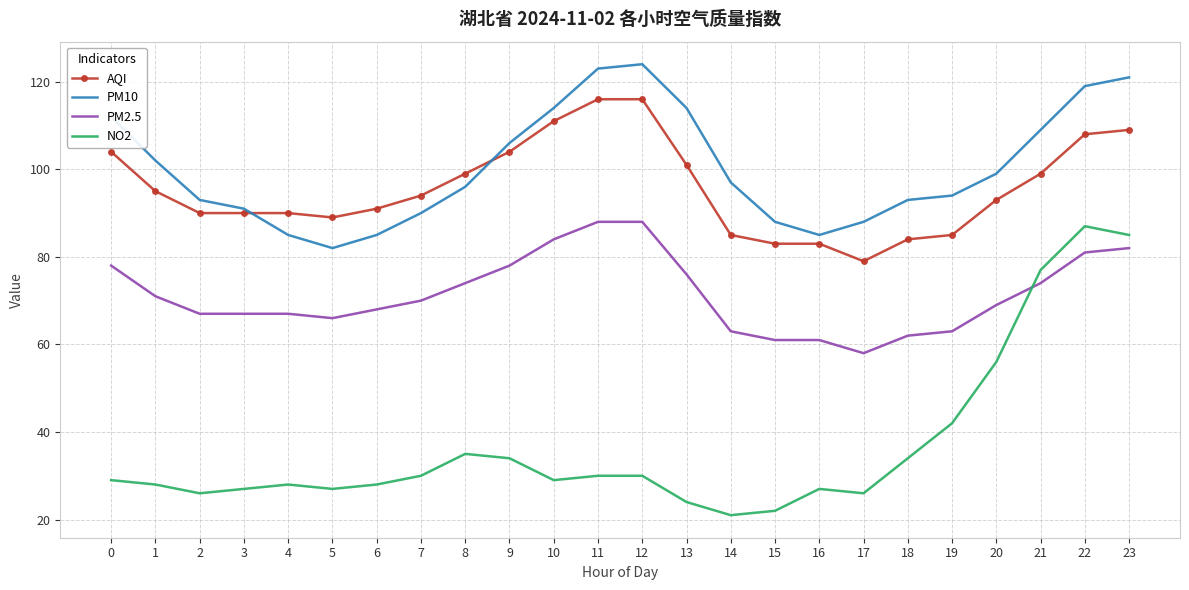

What is the difference between the second highest and second lowest values in the PM10 series?

38